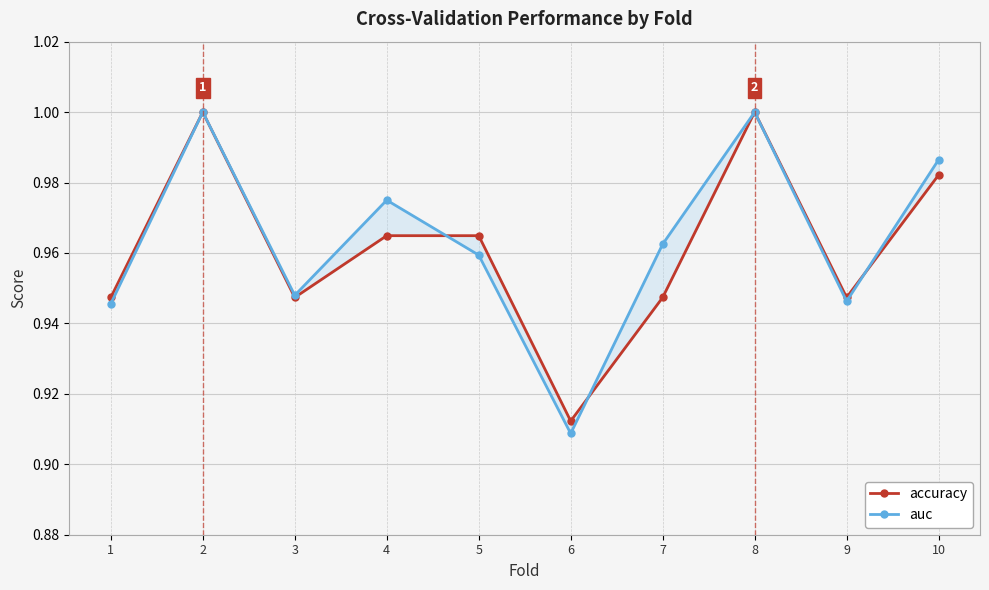

In auc, how many points are higher than both neighbors (excluding endpoints)?

3